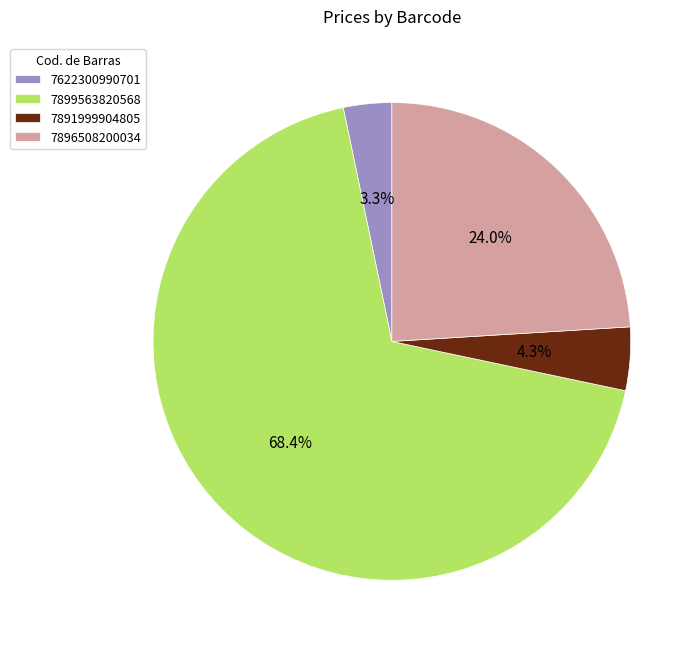

Rank the categories by value from lowest to highest.

7622300990701, 7891999904805, 7896508200034, 7899563820568